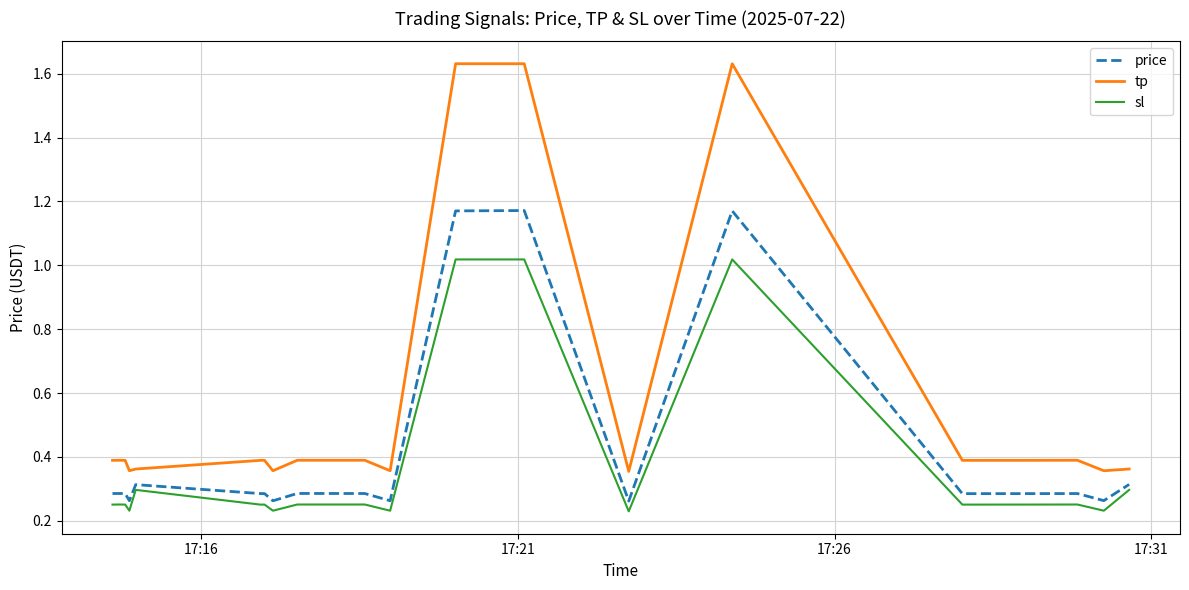

What is the average value of the tp series?

0.6